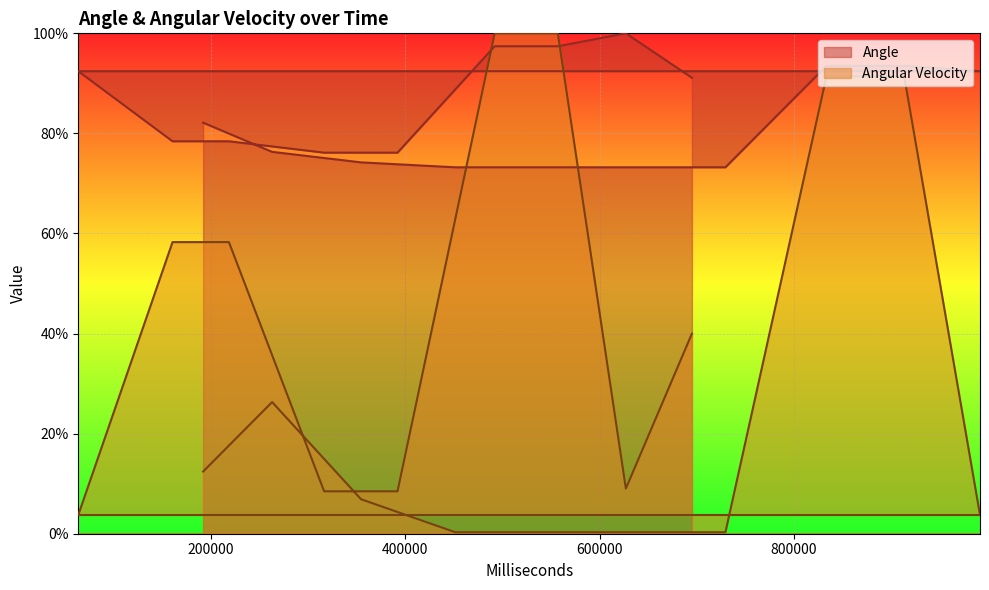

The value of Angular Velocity at 600000 is 0.3. True or false?

True